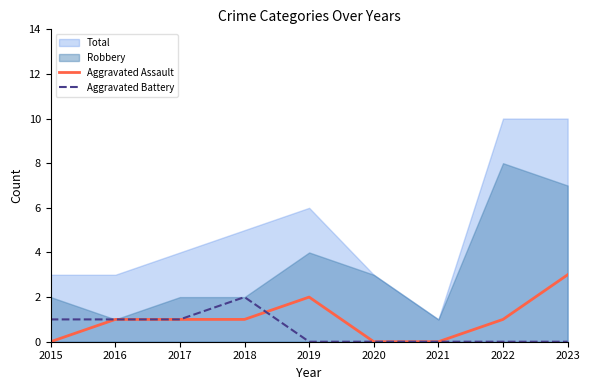

Which category has the highest value in the Aggravated Battery series?

2018